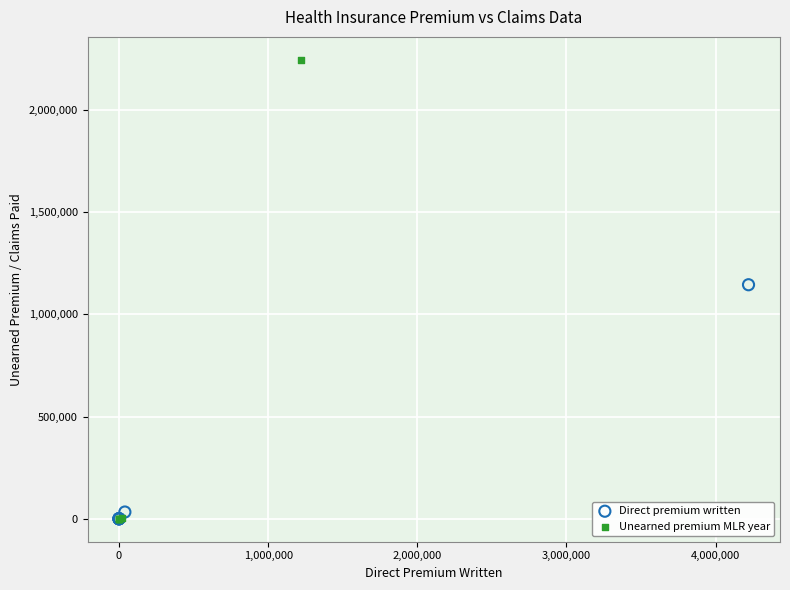

Which series has the largest Y range (max minus min)?

Unearned premium MLR year